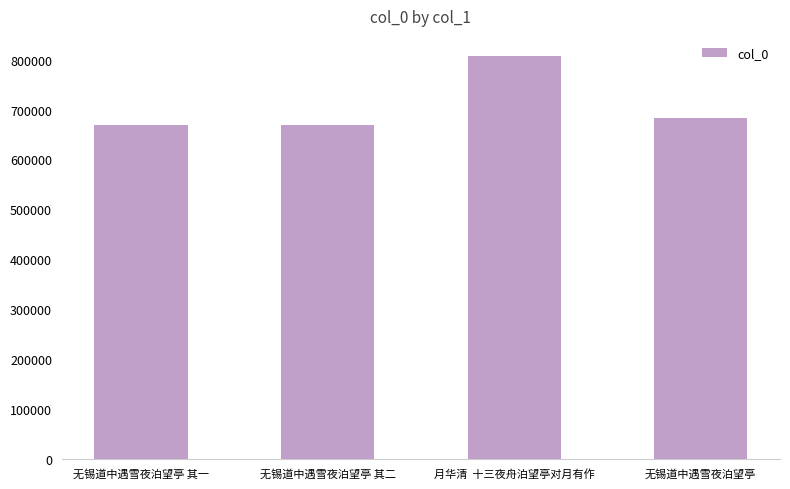

What value does the data have at 月华清  十三夜舟泊望亭对月有作?

807408